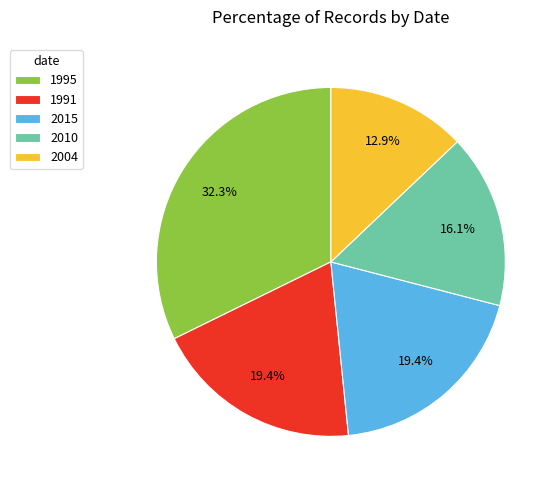

To the nearest percent, what percentage of the pie is 2015?

19%